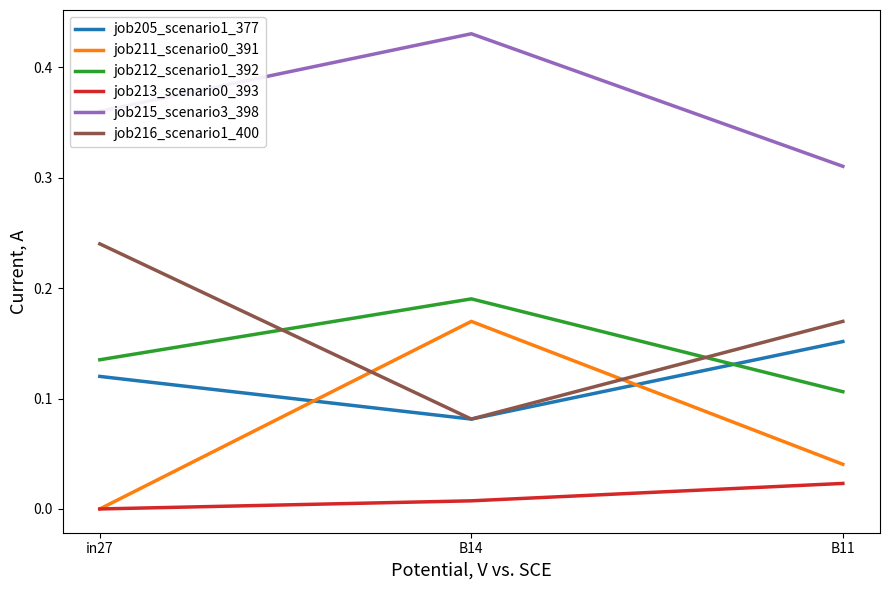

List the labels in order of job216_scenario1_400 value, smallest first.

B14, B11, in27